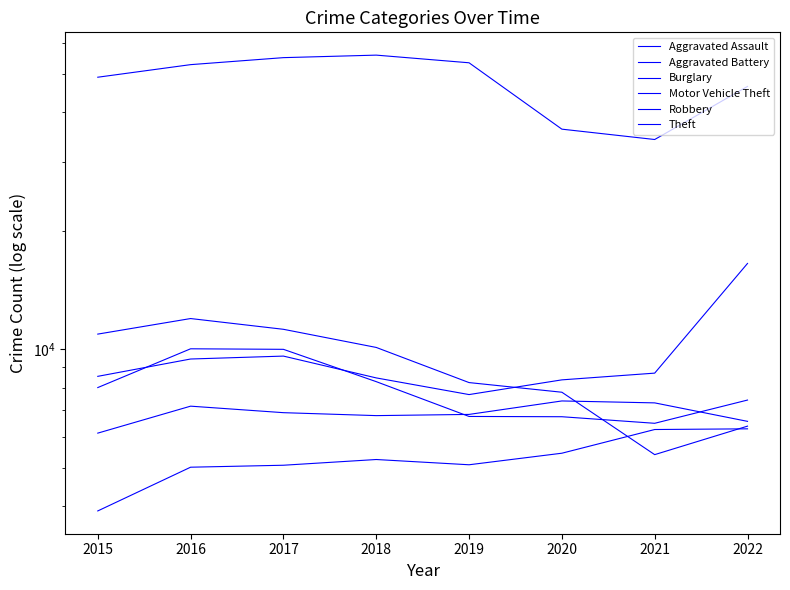

Is the value of Theft at 2018 greater than the value of Burglary at 2021?

Yes